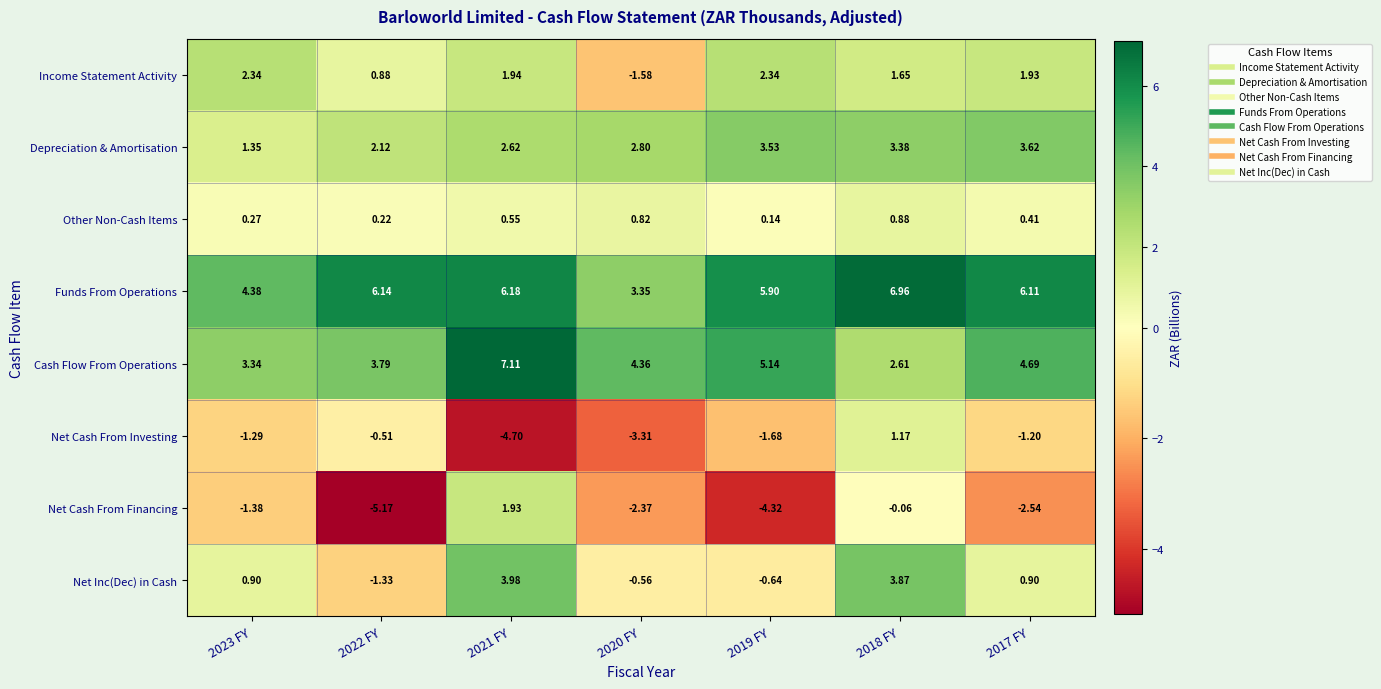

How many categories are shown in the chart?

7